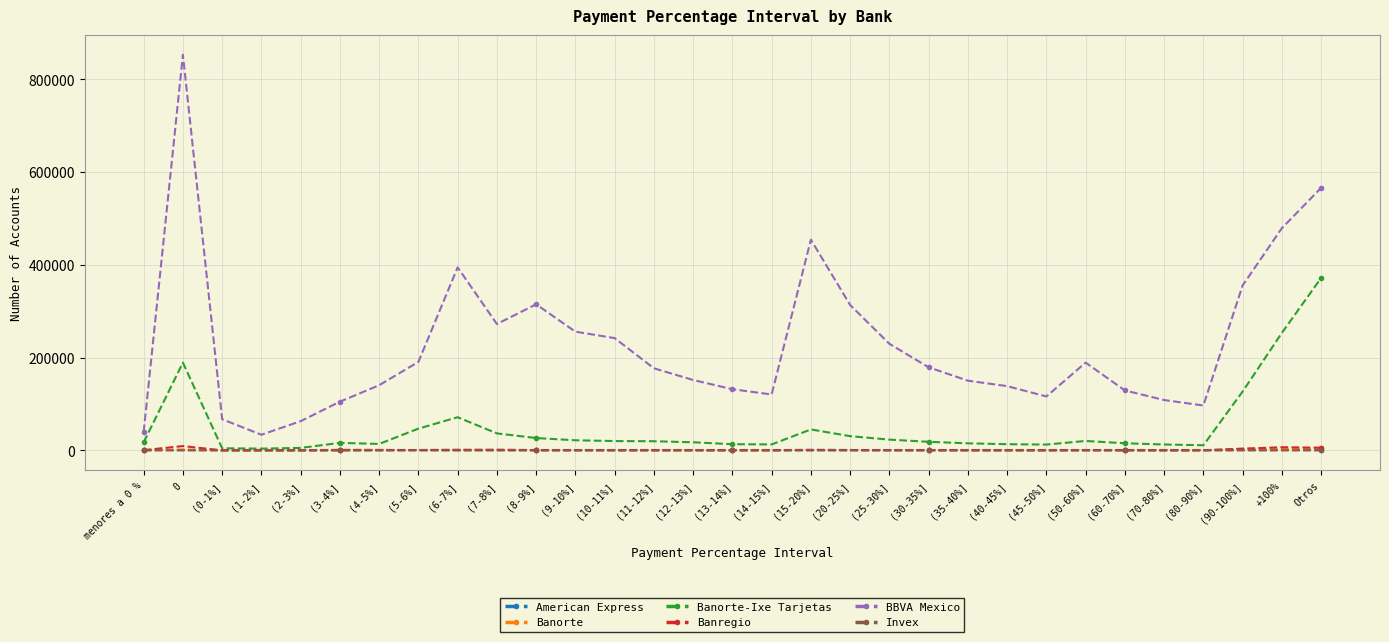

Count the number of data series in this chart.

6